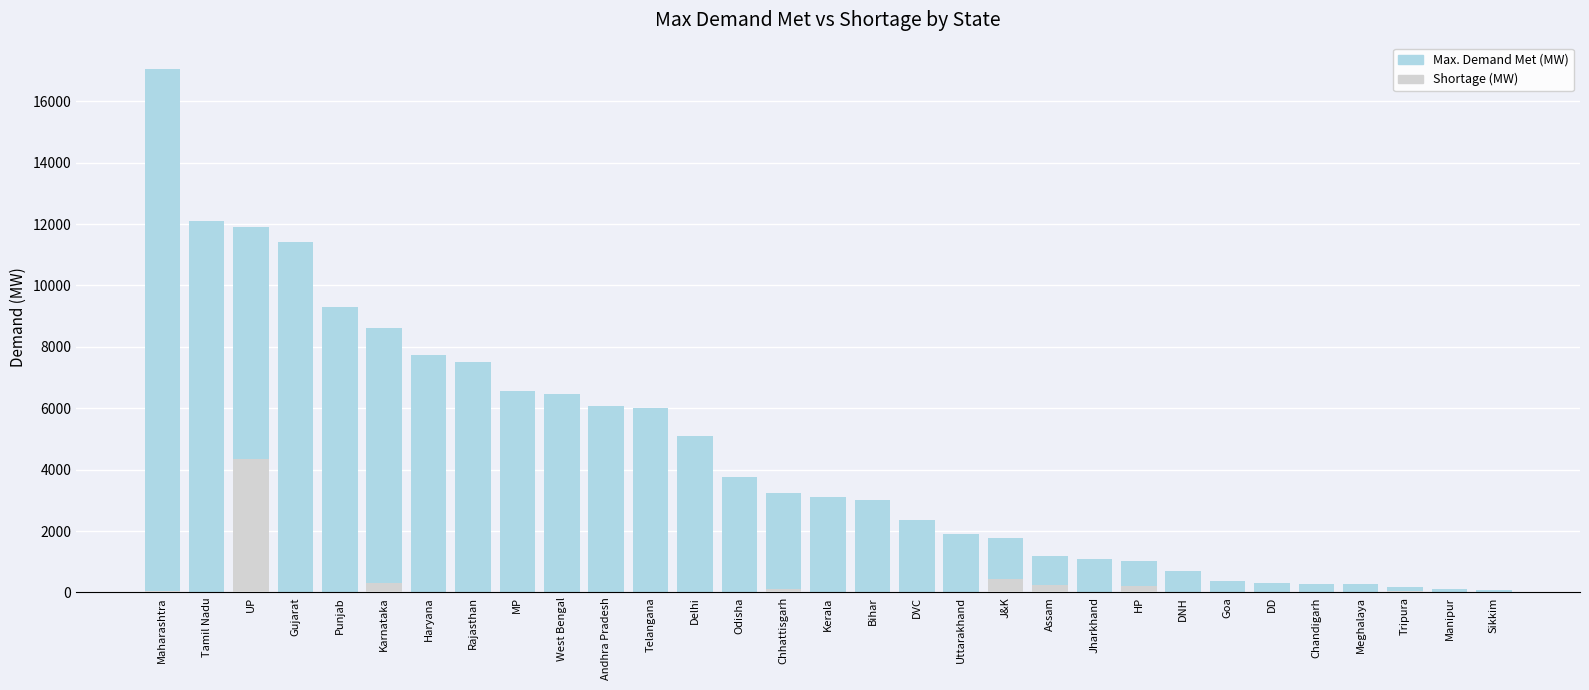

What is the sum of the Max. Demand Met (MW) values at Tamil Nadu and Rajasthan?

19624